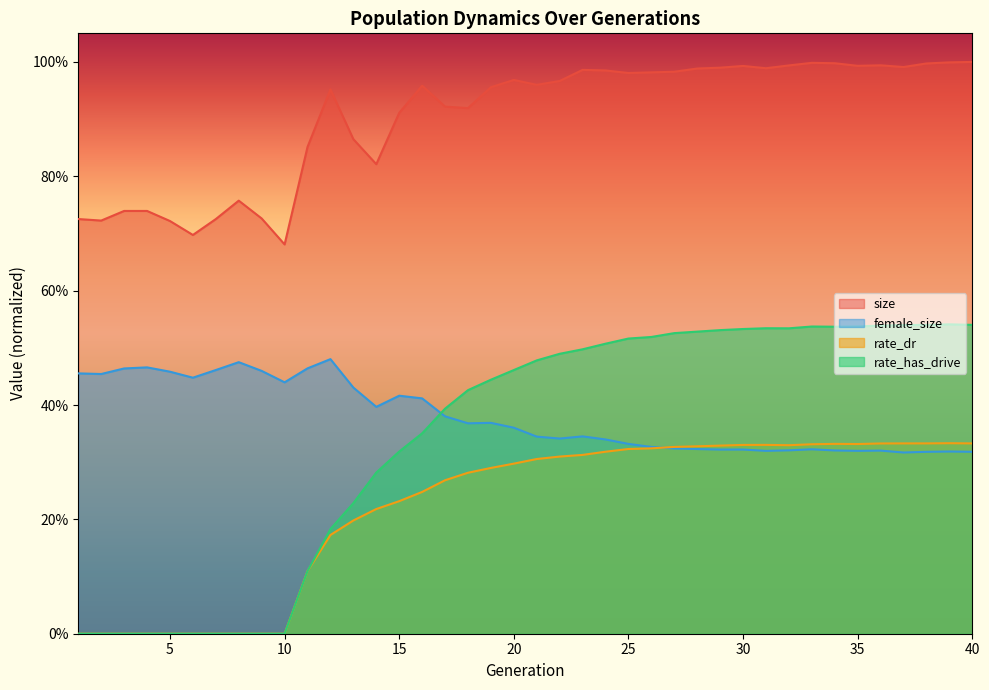

What is the sum of all rate_dr values?

8.8